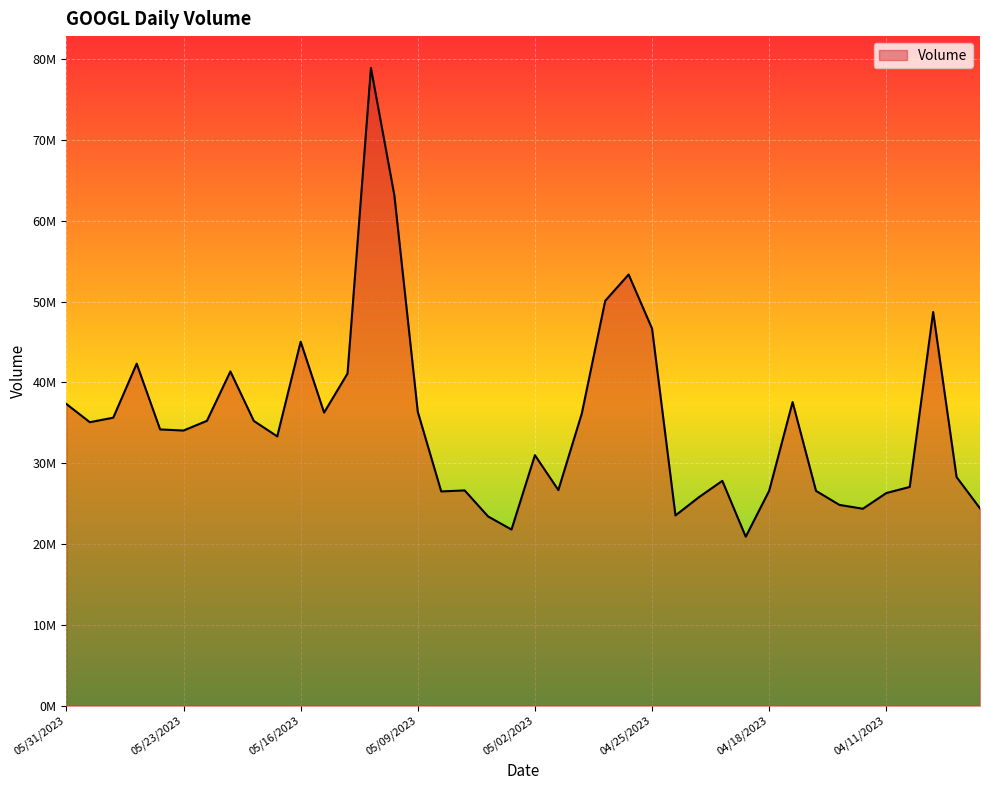

What is the difference between the maximum and second lowest values?

57104620